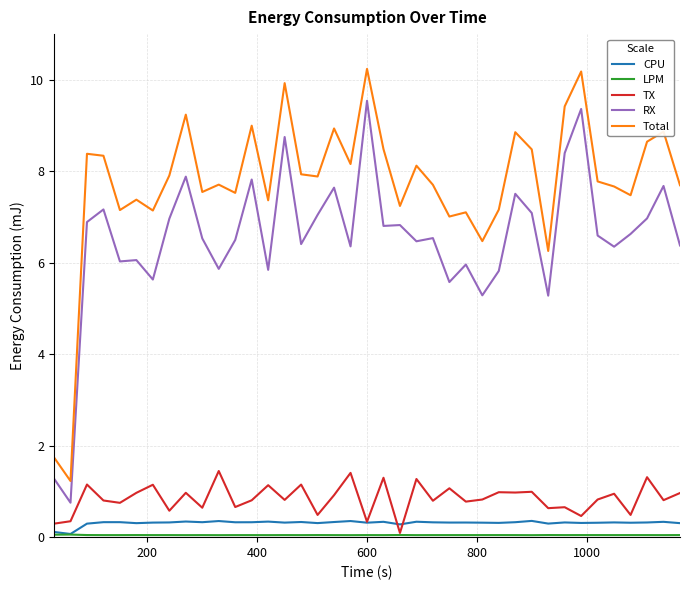

True or false: TX and Total cross at least once.

False